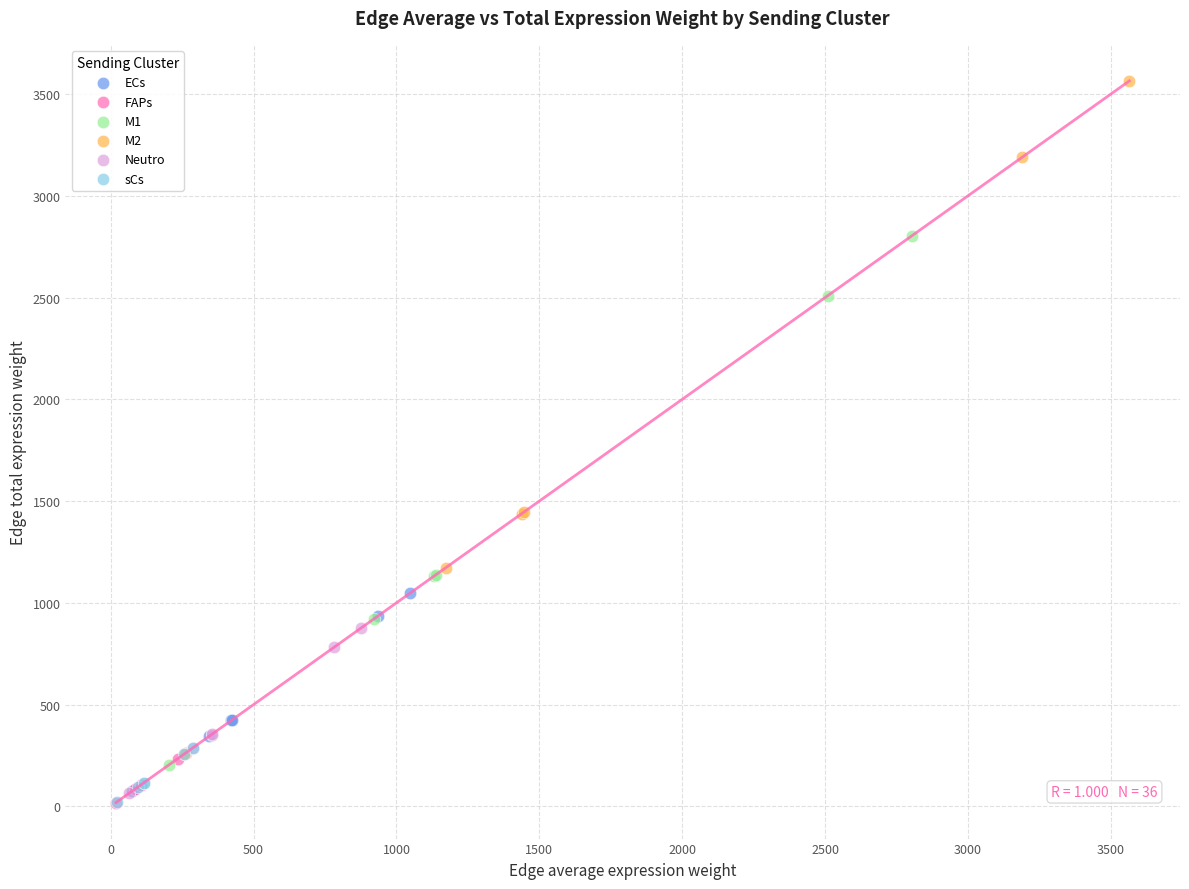

Which series has the largest Y range (max minus min)?

M2